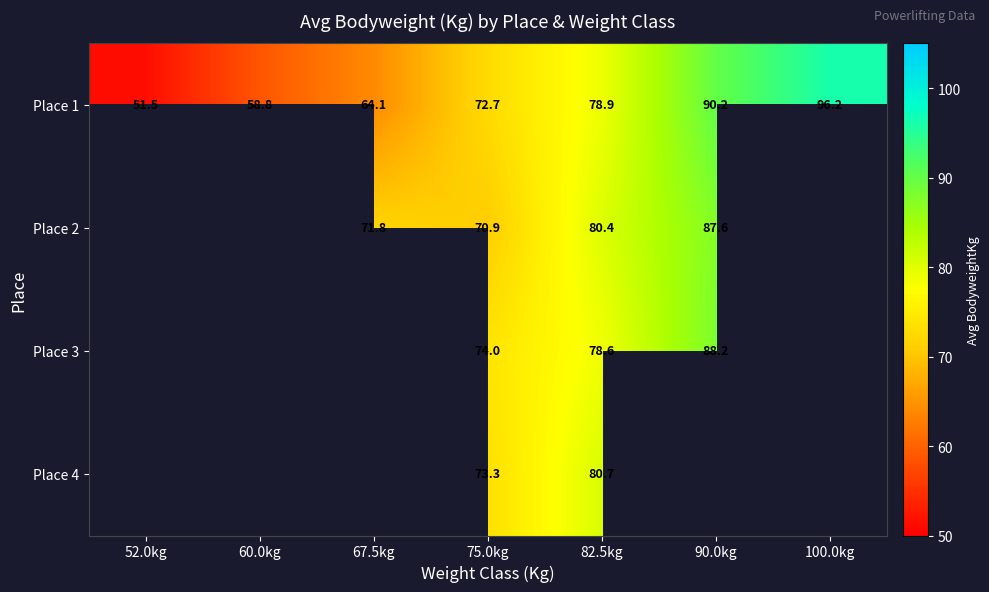

Where does the Place 4 series first go above 73?

75.0kg